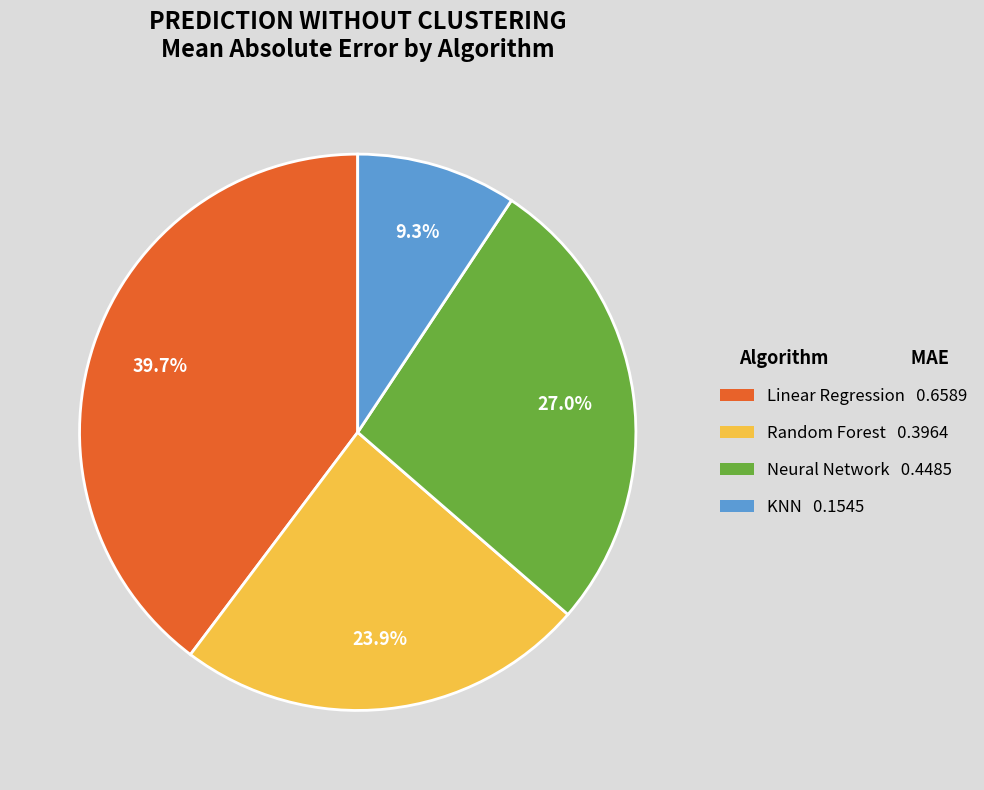

How many segments does this pie chart have?

4